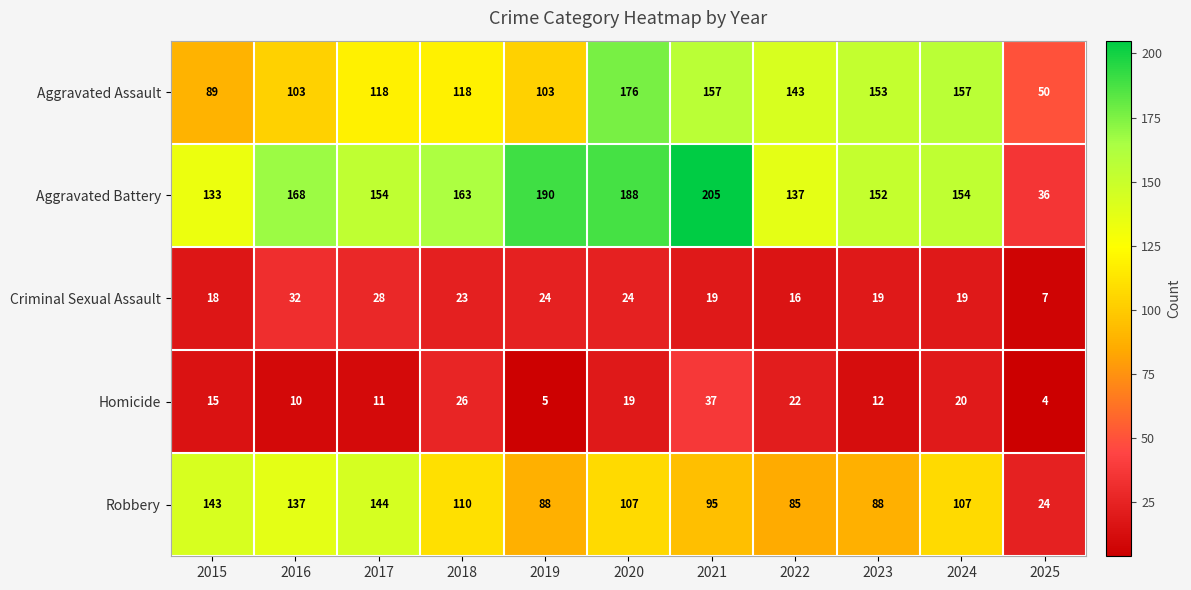

What is the minimum value shown in the chart?

4